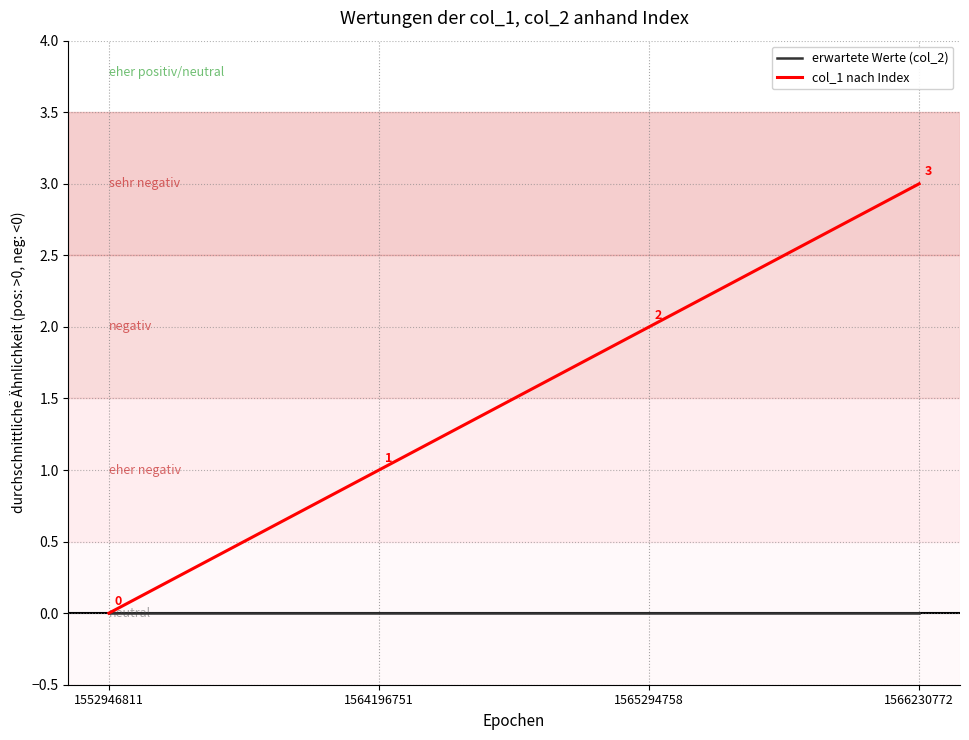

Reading right to left, what are all the values shown in this chart?

erwartete Werte (col_2): 1566230772=0	1565294758=0	1564196751=0	1552946811=0
col_1 nach Index: 1566230772=3	1565294758=2	1564196751=1	1552946811=0